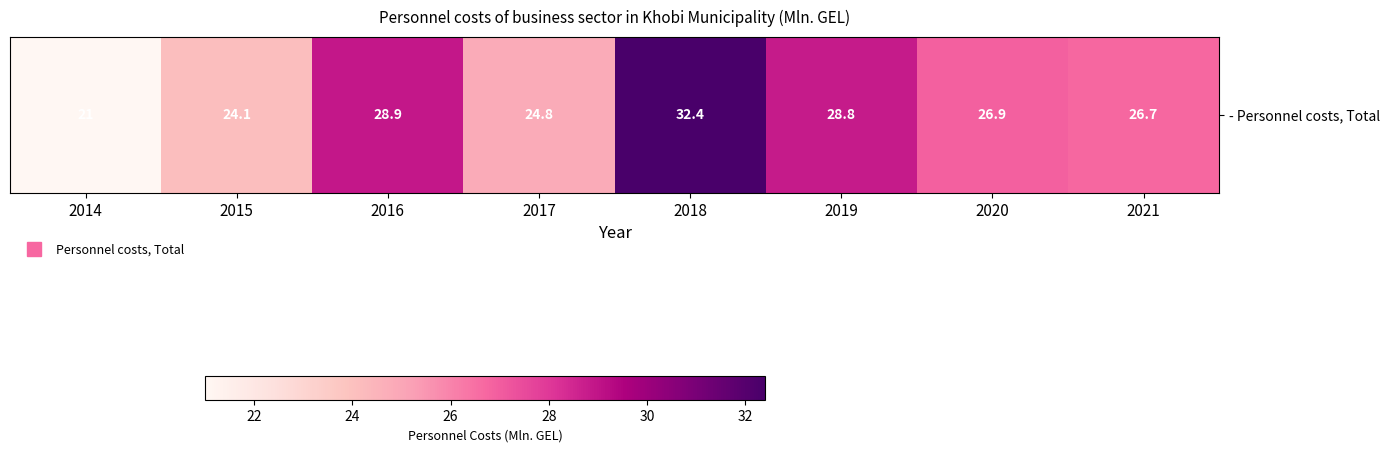

Is it true that the value at 2017 is 24.8?

True